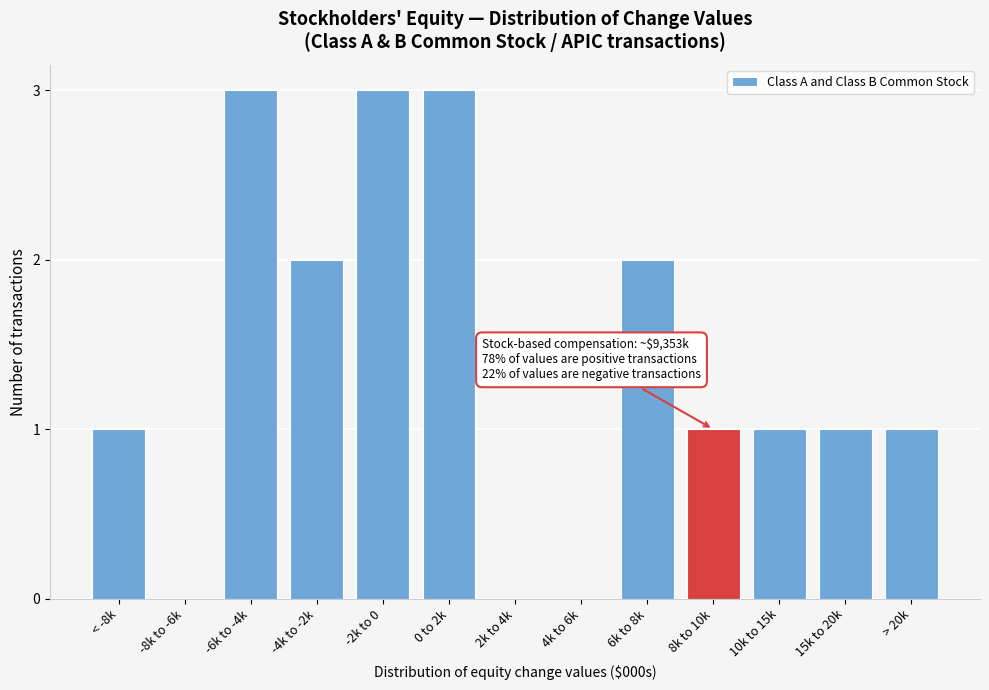

Reading left to right, list all the values displayed in this chart.

< -8k=1	-8k to -6k=0	-6k to -4k=3	-4k to -2k=2	-2k to 0=3	0 to 2k=3	2k to 4k=0	4k to 6k=0	6k to 8k=2	8k to 10k=1	10k to 15k=1	15k to 20k=1	> 20k=1